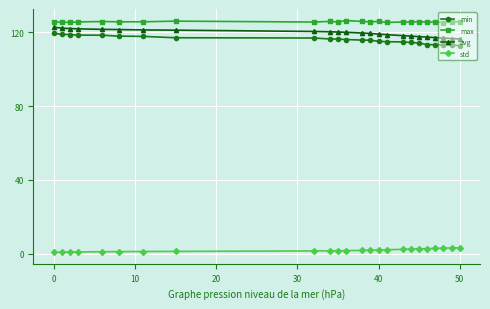

How many data points does each series have?

24